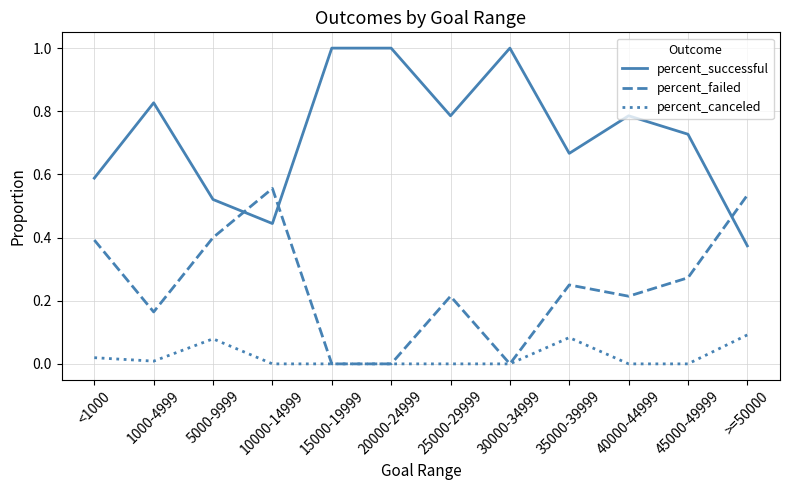

List the series in order of their peak value, lowest first.

percent_canceled, percent_failed, percent_successful